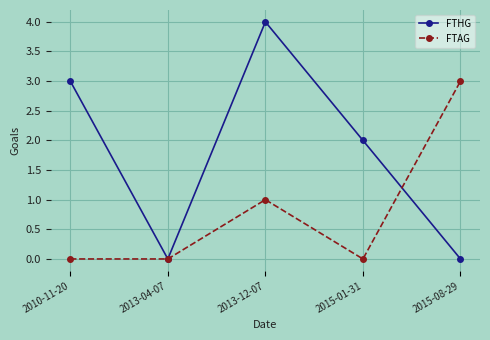

How many distinct data groups are displayed?

2